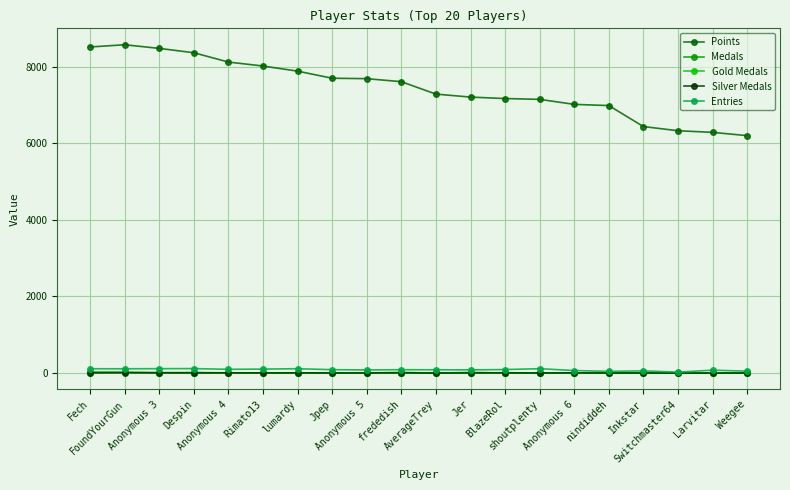

True or false: Silver Medals has more than 1 interior local peaks.

True